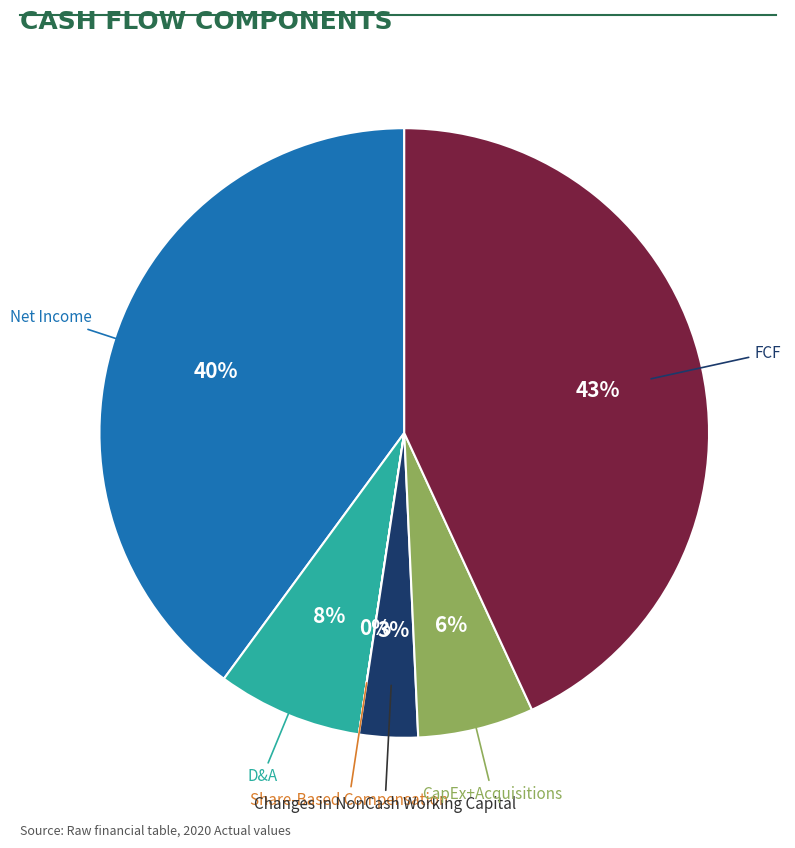

To the nearest percent, what is the difference between the largest and smallest slice percentages?

43%